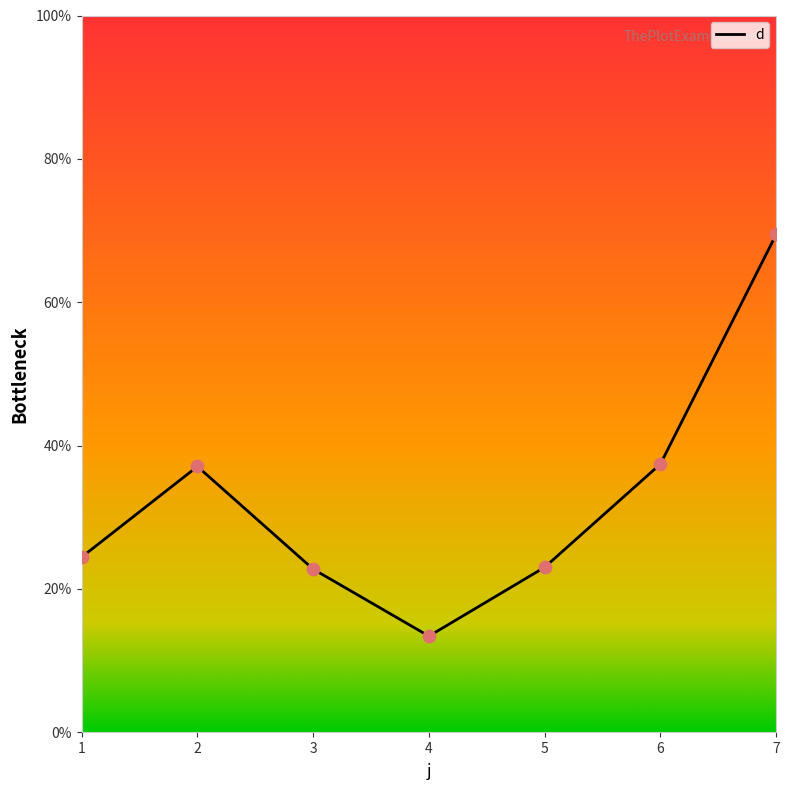

Approximately how many times larger is the value at 5 compared to 1?

0.9